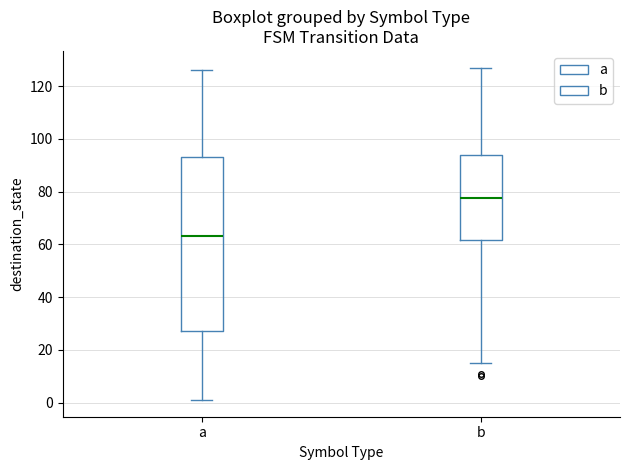

Where does the lower whisker of the box for a end on the y-axis? The values are not printed on the chart, so give them approximately, as read against the axis.

2